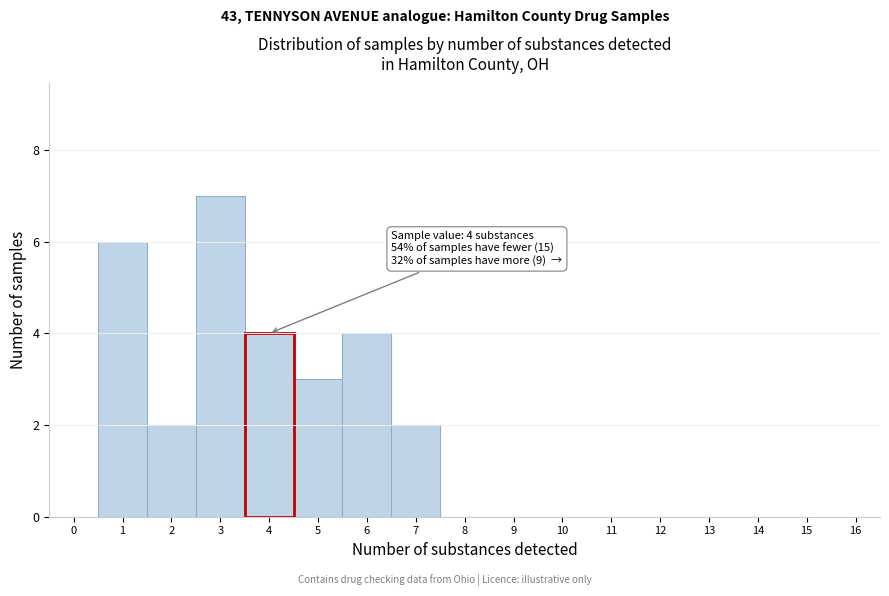

Reading right to left, list all the values displayed in this chart.

16=0	15=0	14=0	13=0	12=0	11=0	10=0	9=0	8=0	7=2	6=4	5=3	4=4	3=7	2=2	1=6	0=0